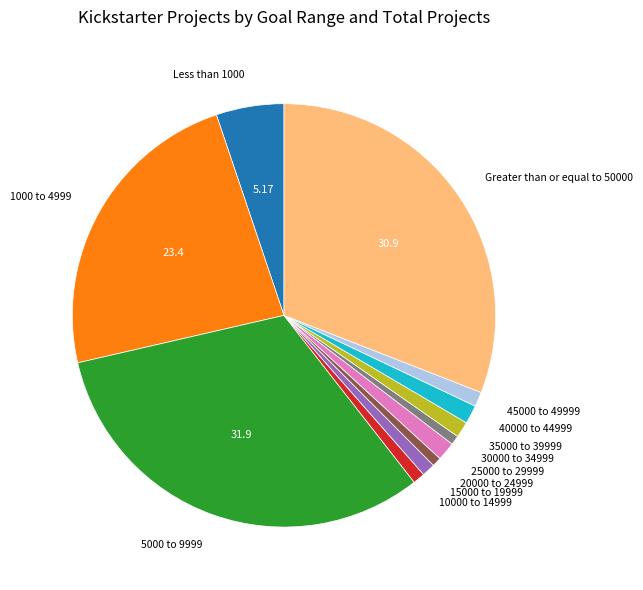

What is the largest slice in the pie chart?

5000 to 9999